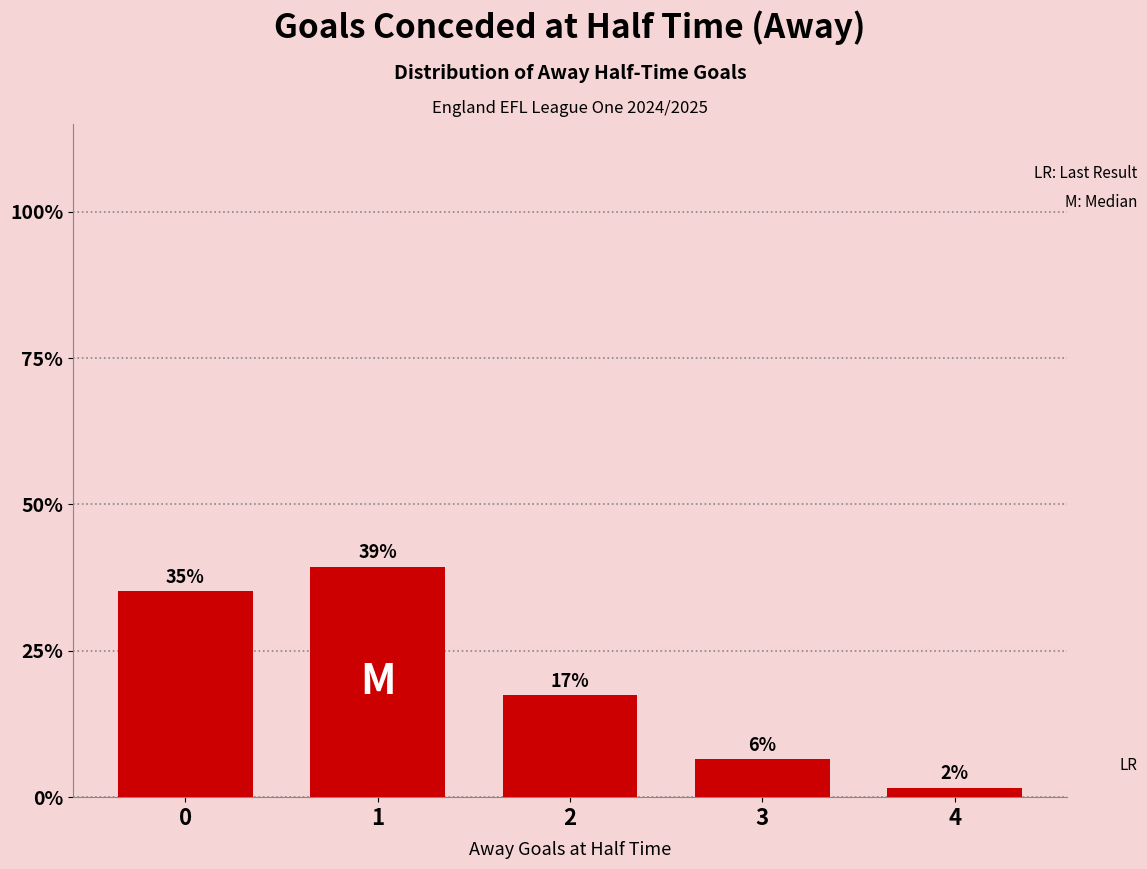

Is it true that the value at 2 is 17.4?

True